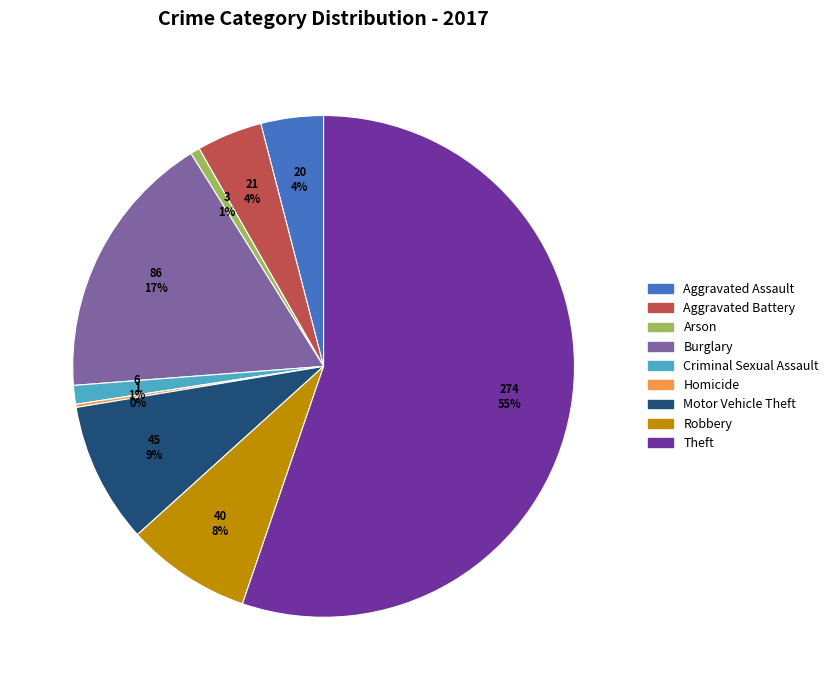

To the nearest percent, what is the average slice percentage?

11%